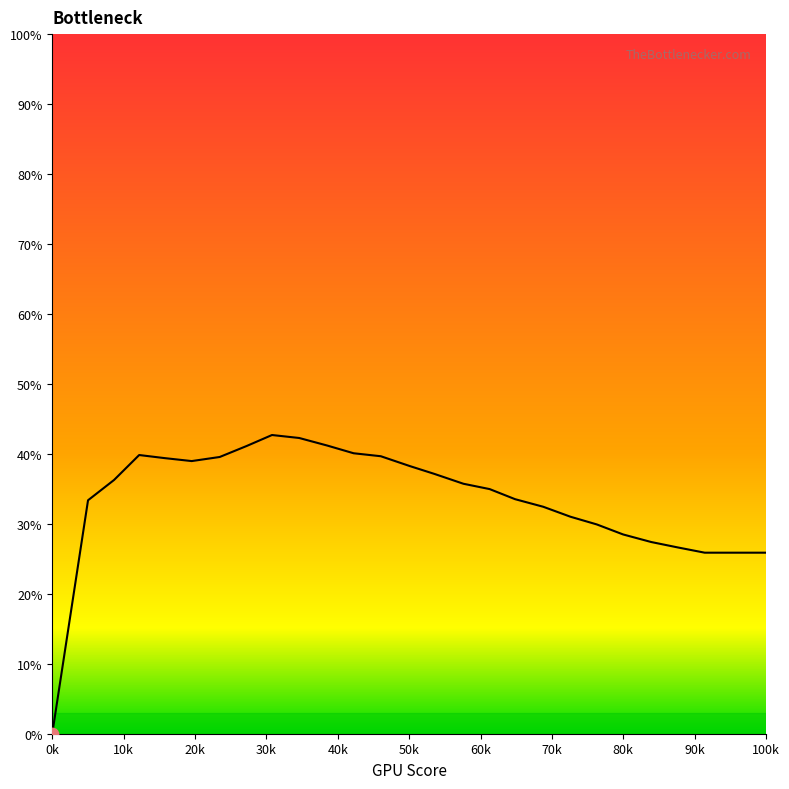

What is the difference between the maximum and minimum values?

42.7